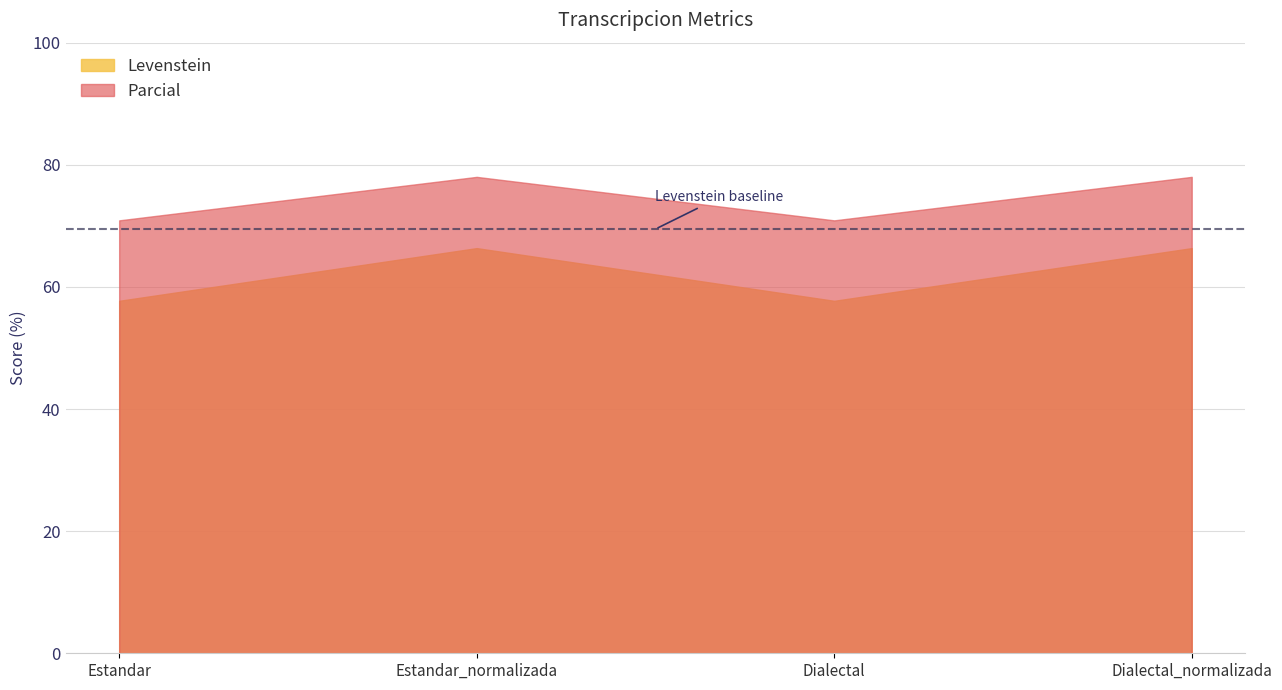

True or false: Parcial has more than 0 interior local peaks.

True